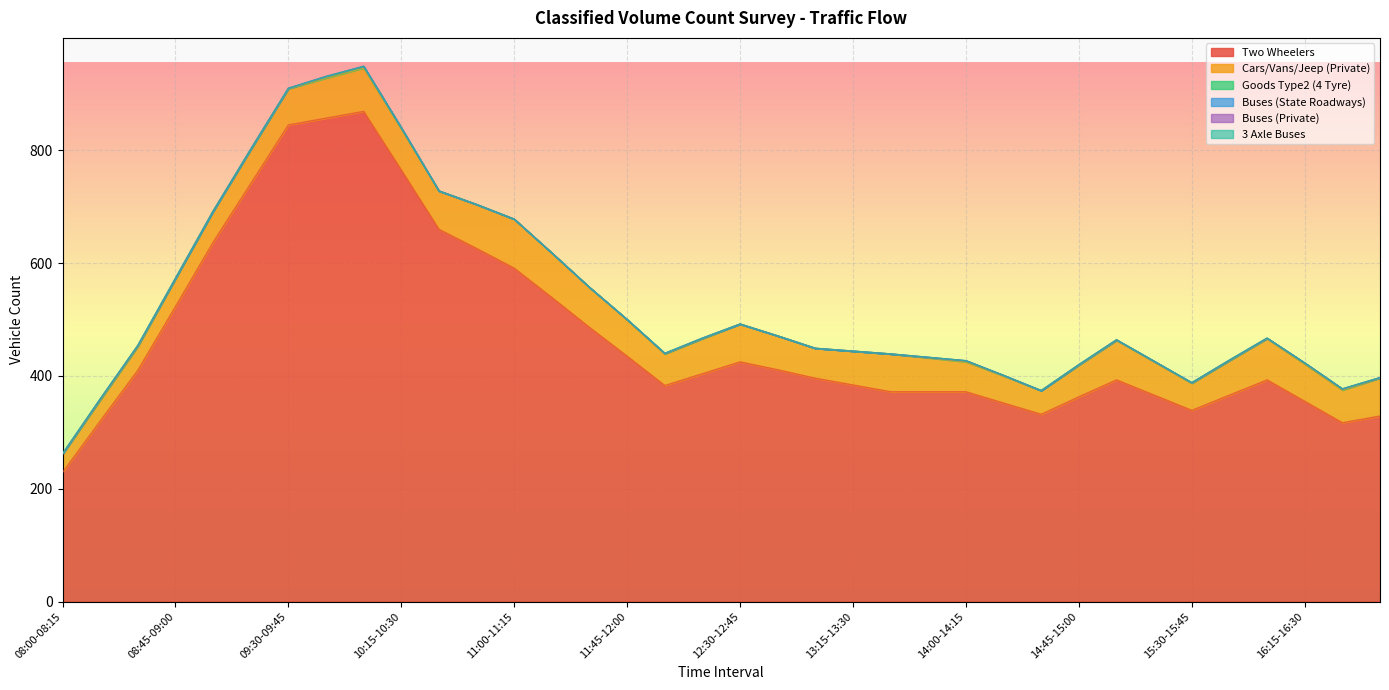

Reading right to left, what are all the values shown in this chart?

Two Wheelers: 16:45-17:00=329	16:30-16:45=317	16:15-16:30=355	16:00-16:15=393	15:45-16:00=366	15:30-15:45=339	15:15-15:30=366	15:00-15:15=393	14:45-15:00=363	14:30-14:45=332	14:15-14:30=352	14:00-14:15=372	13:45-14:00=372	13:30-13:45=372	13:15-13:30=384	13:00-13:15=396	12:45-13:00=411	12:30-12:45=425	12:15-12:30=404	12:00-12:15=383	11:45-12:00=435	11:30-11:45=486	11:15-11:30=539	11:00-11:15=591	10:45-11:00=626	10:30-10:45=660	10:15-10:30=765	10:00-10:15=869	09:45-10:00=857	09:30-09:45=845	09:15-09:30=741	09:00-09:15=637	08:45-09:00=523	08:30-08:45=410	08:15-08:30=320	08:00-08:15=229
Cars/Vans/Jeep (Private): 16:45-17:00=67	16:30-16:45=58	16:15-16:30=66	16:00-16:15=73	15:45-16:00=61	15:30-15:45=48	15:15-15:30=59	15:00-15:15=70	14:45-15:00=56	14:30-14:45=42	14:15-14:30=48	14:00-14:15=53	13:45-14:00=60	13:30-13:45=67	13:15-13:30=60	13:00-13:15=53	12:45-13:00=60	12:30-12:45=67	12:15-12:30=62	12:00-12:15=56	11:45-12:00=64	11:30-11:45=71	11:15-11:30=79	11:00-11:15=87	10:45-11:00=78	10:30-10:45=68	10:15-10:30=73	10:00-10:15=77	09:45-10:00=71	09:30-09:45=64	09:15-09:30=60	09:00-09:15=55	08:45-09:00=49	08:30-08:45=42	08:15-08:30=37	08:00-08:15=32
Goods Type2 (4 Tyre): 16:45-17:00=1	16:30-16:45=2	16:15-16:30=2	16:00-16:15=1	15:45-16:00=1	15:30-15:45=1	15:15-15:30=1	15:00-15:15=1	14:45-15:00=1	14:30-14:45=0	14:15-14:30=1	14:00-14:15=2	13:45-14:00=1	13:30-13:45=0	13:15-13:30=0	13:00-13:15=0	12:45-13:00=0	12:30-12:45=0	12:15-12:30=1	12:00-12:15=1	11:45-12:00=1	11:30-11:45=0	11:15-11:30=0	11:00-11:15=0	10:45-11:00=0	10:30-10:45=0	10:15-10:30=1	10:00-10:15=2	09:45-10:00=2	09:30-09:45=1	09:15-09:30=1	09:00-09:15=0	08:45-09:00=1	08:30-08:45=2	08:15-08:30=2	08:00-08:15=1
Buses (State Roadways): 16:45-17:00=0	16:30-16:45=0	16:15-16:30=0	16:00-16:15=0	15:45-16:00=0	15:30-15:45=0	15:15-15:30=0	15:00-15:15=0	14:45-15:00=0	14:30-14:45=0	14:15-14:30=0	14:00-14:15=0	13:45-14:00=0	13:30-13:45=0	13:15-13:30=0	13:00-13:15=0	12:45-13:00=0	12:30-12:45=0	12:15-12:30=0	12:00-12:15=0	11:45-12:00=0	11:30-11:45=0	11:15-11:30=0	11:00-11:15=0	10:45-11:00=0	10:30-10:45=0	10:15-10:30=1	10:00-10:15=1	09:45-10:00=1	09:30-09:45=0	09:15-09:30=0	09:00-09:15=0	08:45-09:00=0	08:30-08:45=0	08:15-08:30=0	08:00-08:15=0
Buses (Private): 16:45-17:00=0	16:30-16:45=0	16:15-16:30=0	16:00-16:15=0	15:45-16:00=0	15:30-15:45=0	15:15-15:30=0	15:00-15:15=0	14:45-15:00=0	14:30-14:45=0	14:15-14:30=0	14:00-14:15=0	13:45-14:00=0	13:30-13:45=0	13:15-13:30=0	13:00-13:15=0	12:45-13:00=0	12:30-12:45=0	12:15-12:30=0	12:00-12:15=0	11:45-12:00=0	11:30-11:45=0	11:15-11:30=0	11:00-11:15=0	10:45-11:00=0	10:30-10:45=0	10:15-10:30=0	10:00-10:15=0	09:45-10:00=0	09:30-09:45=0	09:15-09:30=0	09:00-09:15=0	08:45-09:00=0	08:30-08:45=0	08:15-08:30=0	08:00-08:15=0
3 Axle Buses: 16:45-17:00=0	16:30-16:45=0	16:15-16:30=0	16:00-16:15=0	15:45-16:00=0	15:30-15:45=0	15:15-15:30=0	15:00-15:15=0	14:45-15:00=0	14:30-14:45=0	14:15-14:30=0	14:00-14:15=0	13:45-14:00=0	13:30-13:45=0	13:15-13:30=0	13:00-13:15=0	12:45-13:00=0	12:30-12:45=0	12:15-12:30=0	12:00-12:15=0	11:45-12:00=0	11:30-11:45=0	11:15-11:30=0	11:00-11:15=0	10:45-11:00=0	10:30-10:45=0	10:15-10:30=0	10:00-10:15=0	09:45-10:00=0	09:30-09:45=0	09:15-09:30=0	09:00-09:15=0	08:45-09:00=0	08:30-08:45=0	08:15-08:30=0	08:00-08:15=0